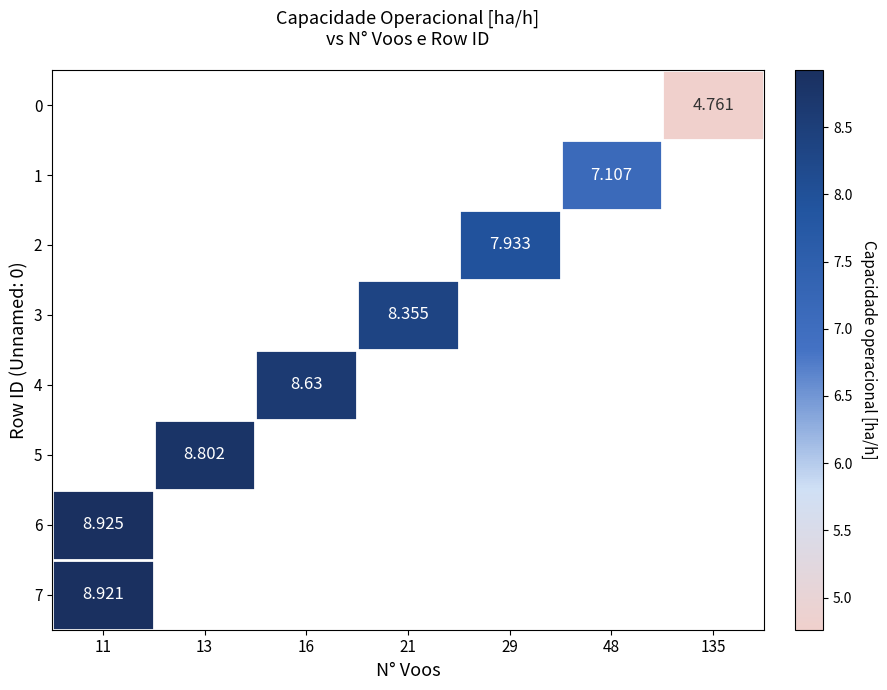

List the labels in order of row_2 value, largest first.

11, 13, 16, 21, 29, 48, 135